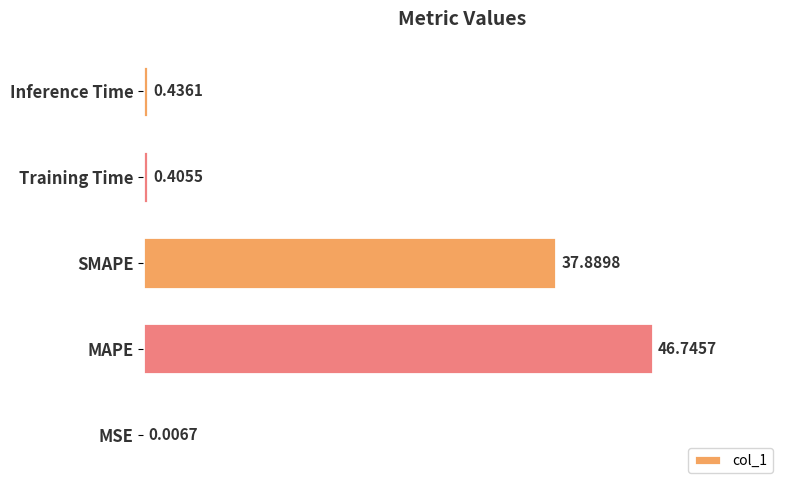

What is the average value?

17.1